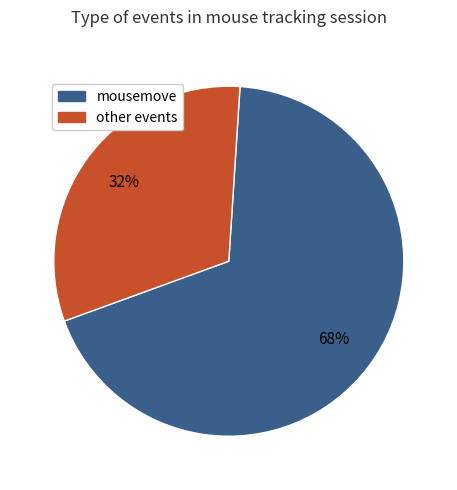

Is there a majority slice in this chart?

Yes